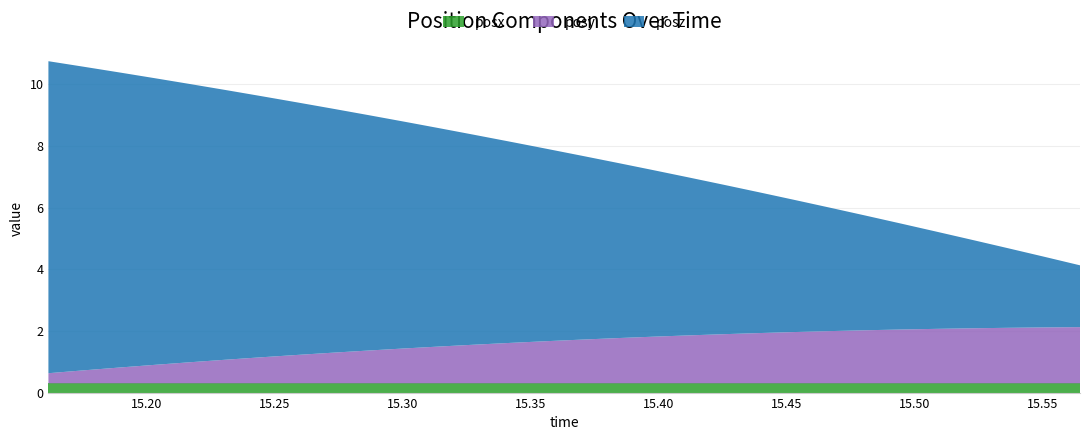

Reading left to right, list all the values displayed in this chart.

posx: 0.3	0.3	0.3	0.3	0.3	0.3	0.3	0.3	0.3	0.3	0.3	0.3	0.3	0.3	0.3	0.3	0.3	0.3	0.3	0.3	0.3	0.3	0.3	0.3	0.3	0.3	0.3	0.3	0.3	0.3
posy: 0.3	0.4	0.5	0.6	0.7	0.8	0.8	0.9	1.0	1.1	1.1	1.2	1.3	1.3	1.4	1.4	1.5	1.5	1.6	1.6	1.6	1.7	1.7	1.7	1.7	1.8	1.8	1.8	1.8	1.8
posz: 10.1	9.8	9.6	9.3	9.0	8.7	8.5	8.2	7.9	7.6	7.4	7.1	6.8	6.5	6.2	6.0	5.7	5.4	5.1	4.8	4.6	4.3	4.0	3.7	3.4	3.1	2.9	2.6	2.3	2.0